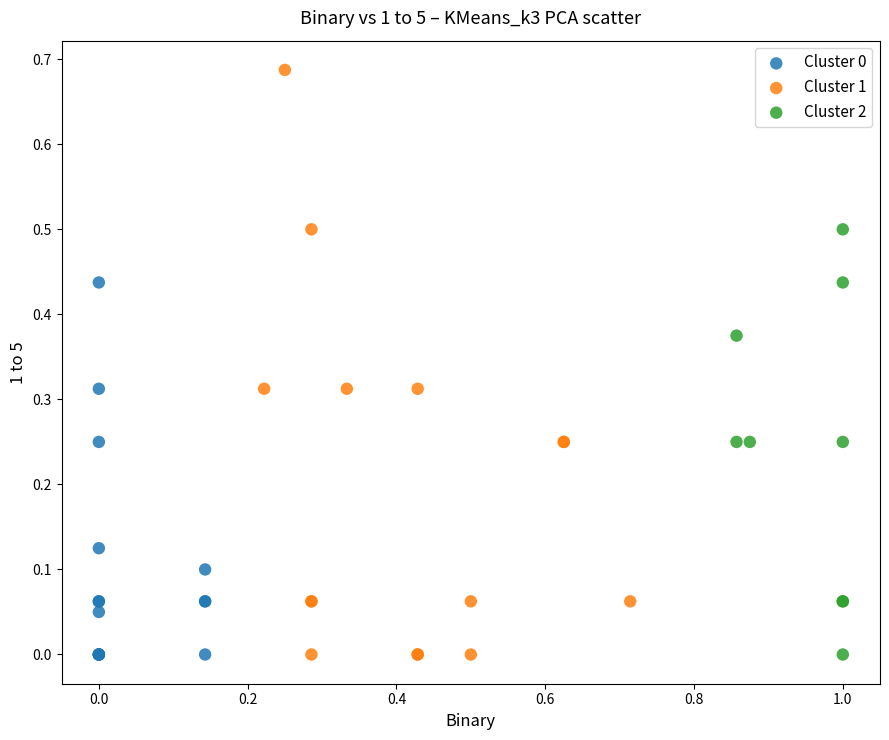

Which series contains the highest Y value?

Cluster 1